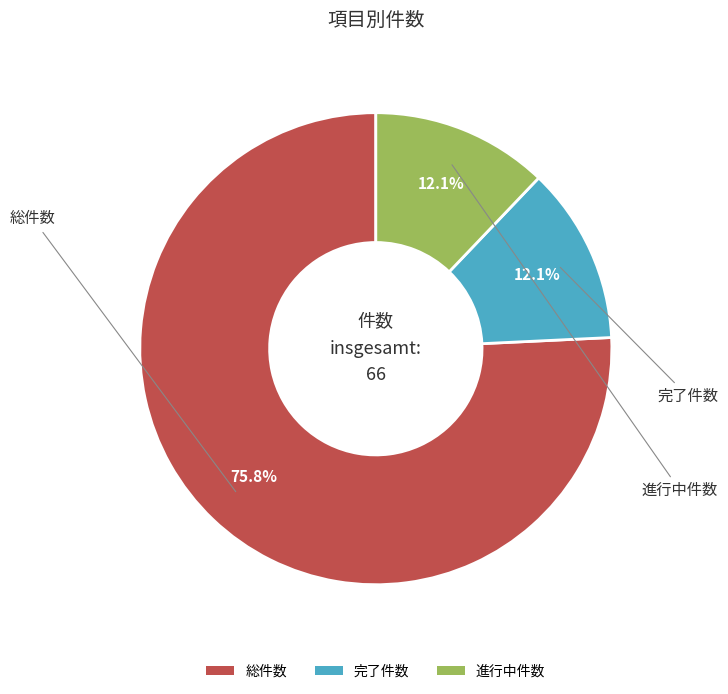

How many slices are in this pie chart?

3